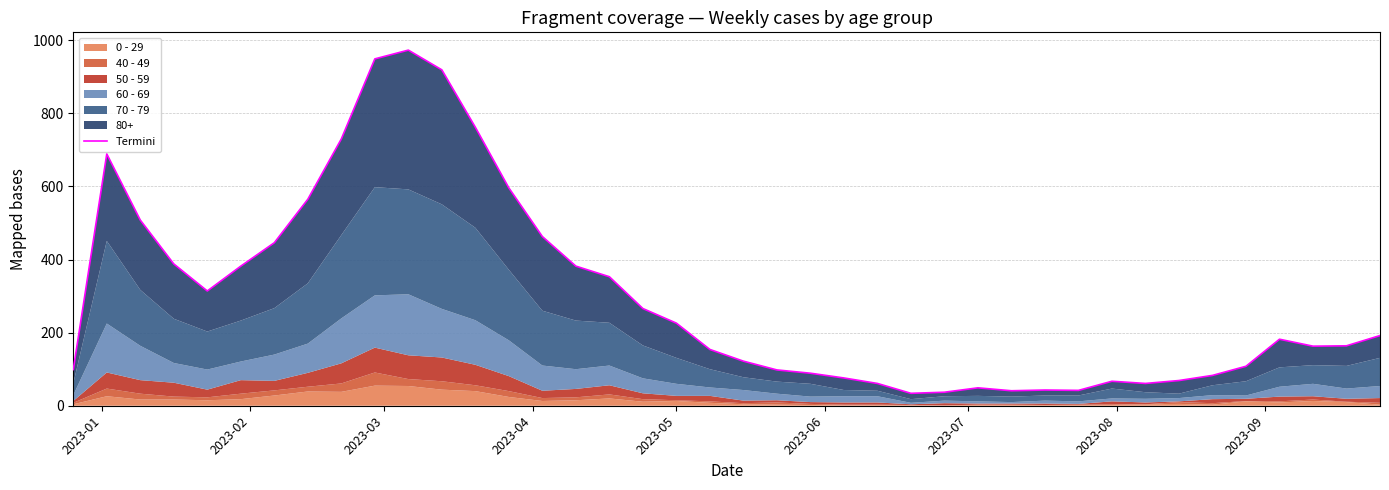

What is the difference between the second highest and minimum values?

915